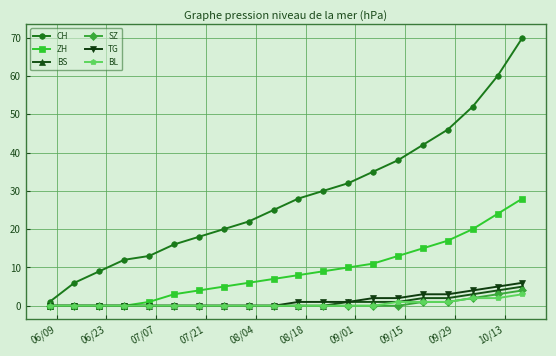

What is the difference between the second highest and minimum values in the TG series?

5